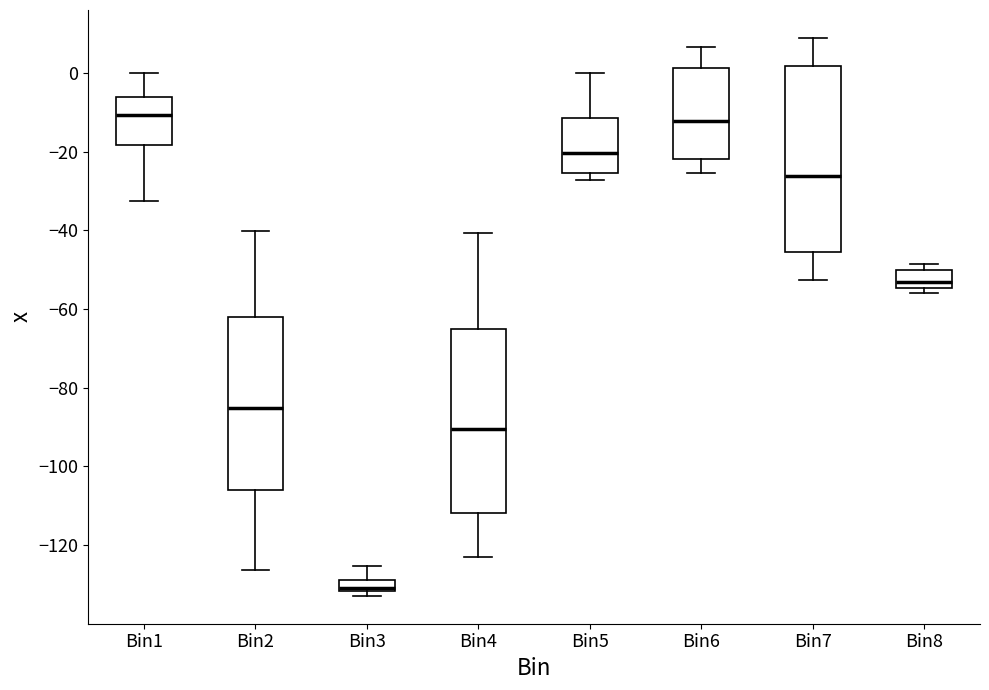

Where is the upper edge of the box for Bin4 on the y-axis? The values are not printed on the chart, so give them approximately, as read against the axis.

-66